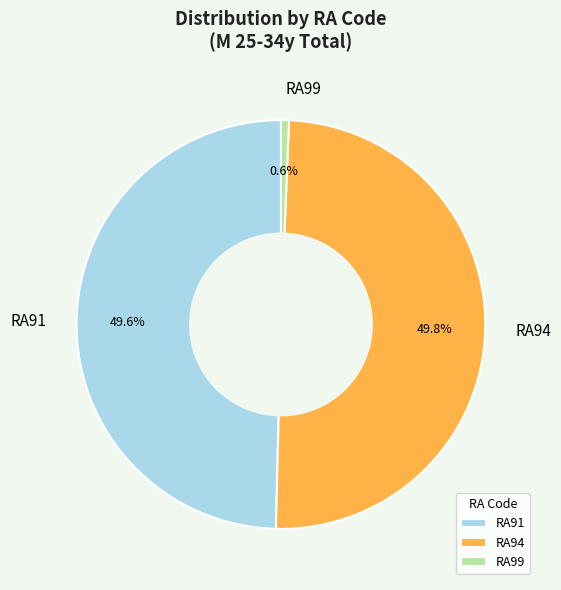

How many slices are in this pie chart?

3